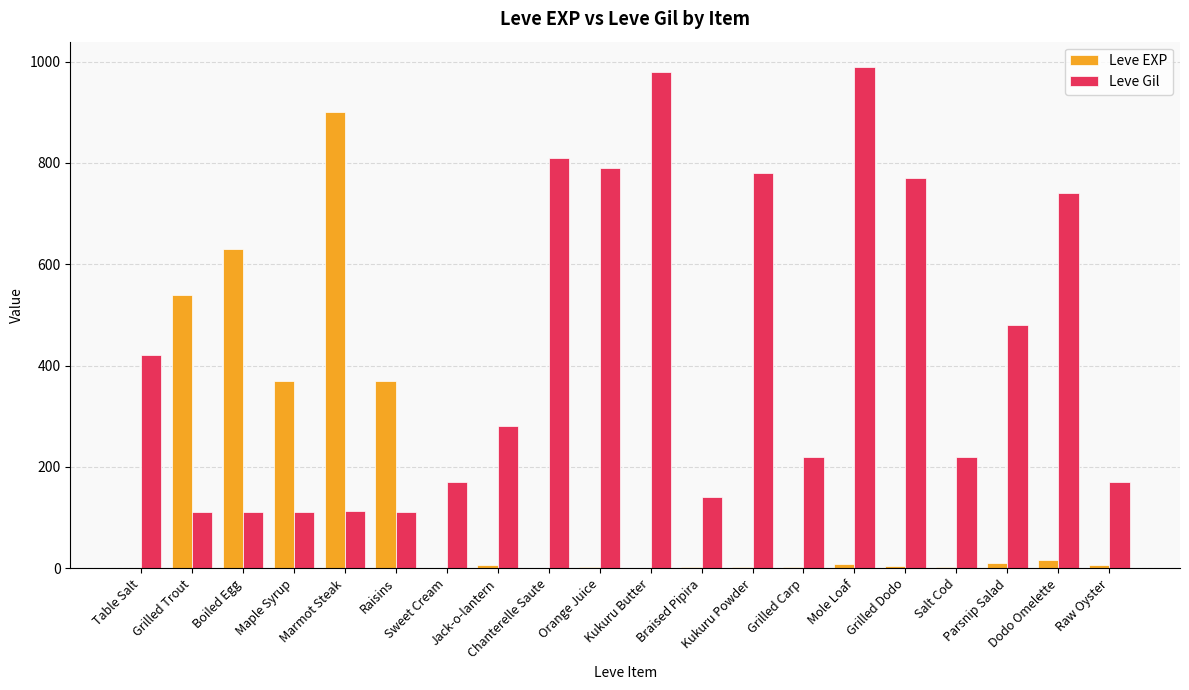

What is the highest value of the Leve Gil series?

990